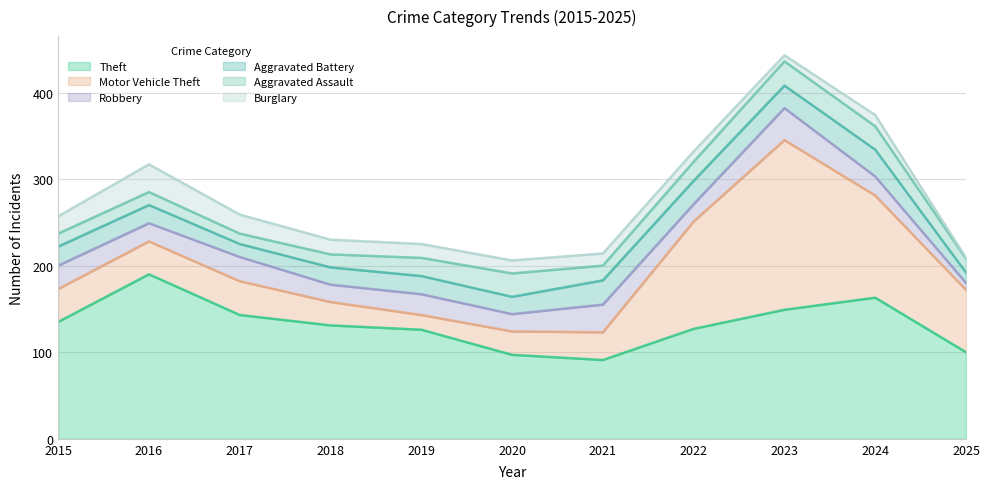

How many data points in Motor Vehicle Theft are above 38?

5